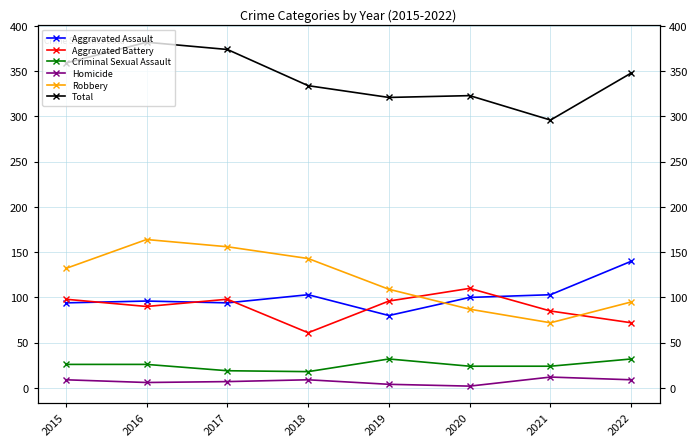

Reading left to right, extract all data points from this chart.

Aggravated Assault: 2015=94	2016=96	2017=94	2018=103	2019=80	2020=100	2021=103	2022=140
Aggravated Battery: 2015=98	2016=90	2017=98	2018=61	2019=96	2020=110	2021=85	2022=72
Criminal Sexual Assault: 2015=26	2016=26	2017=19	2018=18	2019=32	2020=24	2021=24	2022=32
Homicide: 2015=9	2016=6	2017=7	2018=9	2019=4	2020=2	2021=12	2022=9
Robbery: 2015=132	2016=164	2017=156	2018=143	2019=109	2020=87	2021=72	2022=95
Total: 2015=359	2016=382	2017=374	2018=334	2019=321	2020=323	2021=296	2022=348